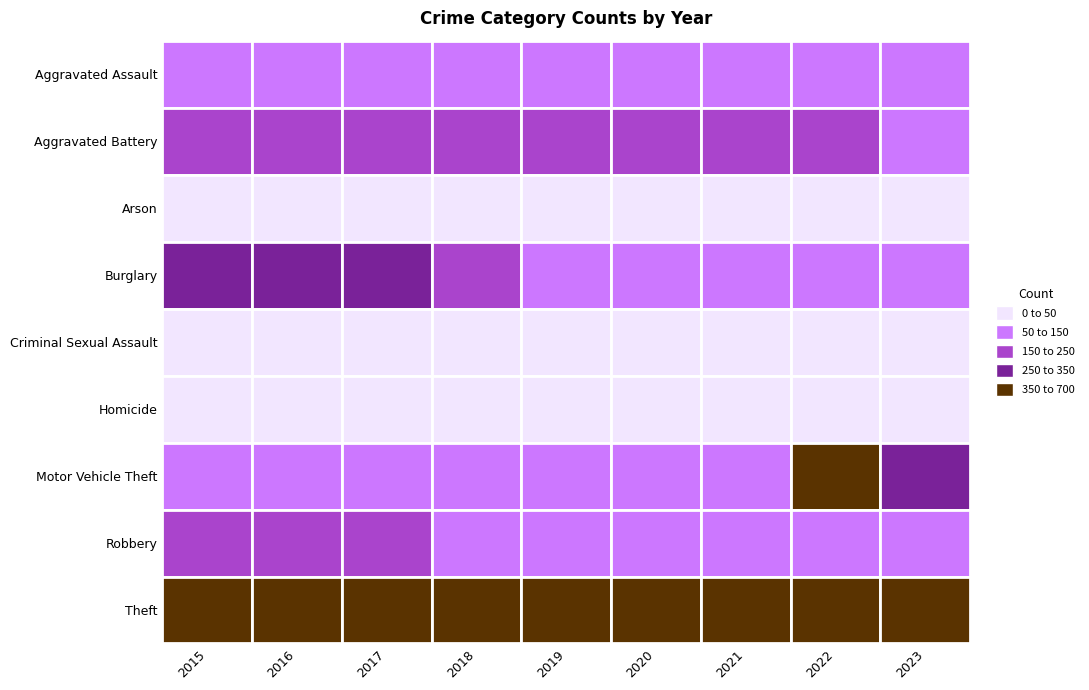

Which category has the highest value in the Burglary series?

2017